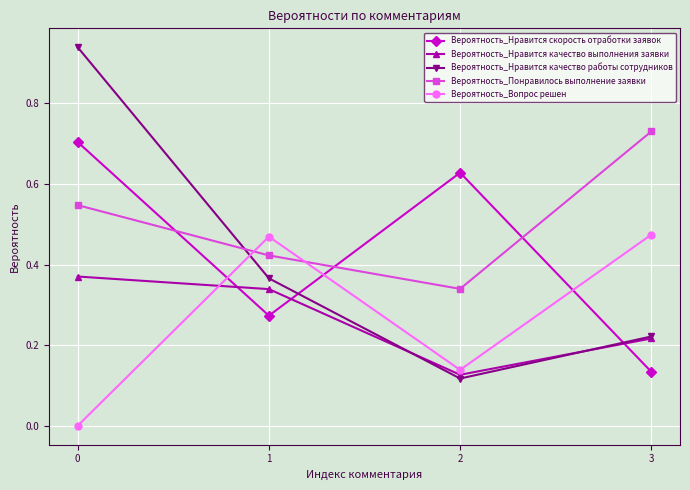

Where do Вероятность_Нравится скорость отработки заявок and Вероятность_Вопрос решен first cross each other?

0 and 1